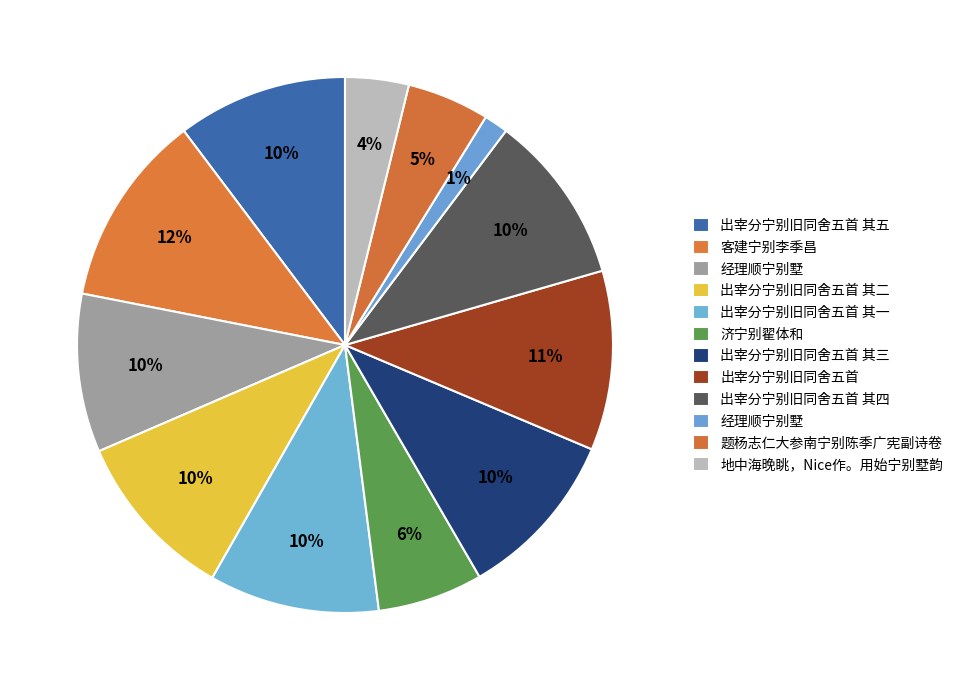

How many segments does this pie chart have?

12